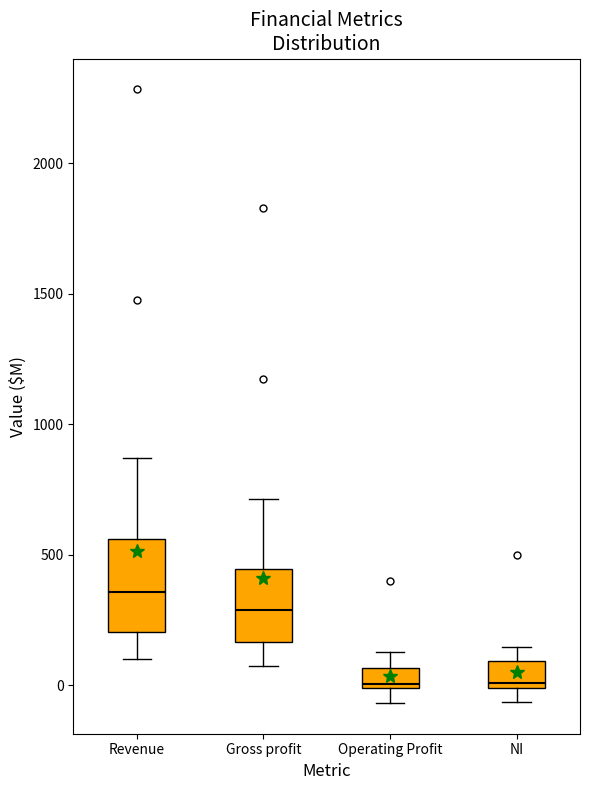

Reading left to right, read every box against the y-axis: the position of its median line, the range the box covers, and the ends of its whiskers. The values are not printed on the chart, so give them approximately, as read against the axis.

Revenue: median 350, box 200 to 550, whiskers 100 to 850
Gross profit: median 300, box 150 to 450, whiskers 50 to 700
Operating Profit: median 0 (just above the box's lower edge), box 0 to 50, whiskers -50 to 150
NI: median 0 (just above the box's lower edge), box 0 to 100, whiskers -50 to 150